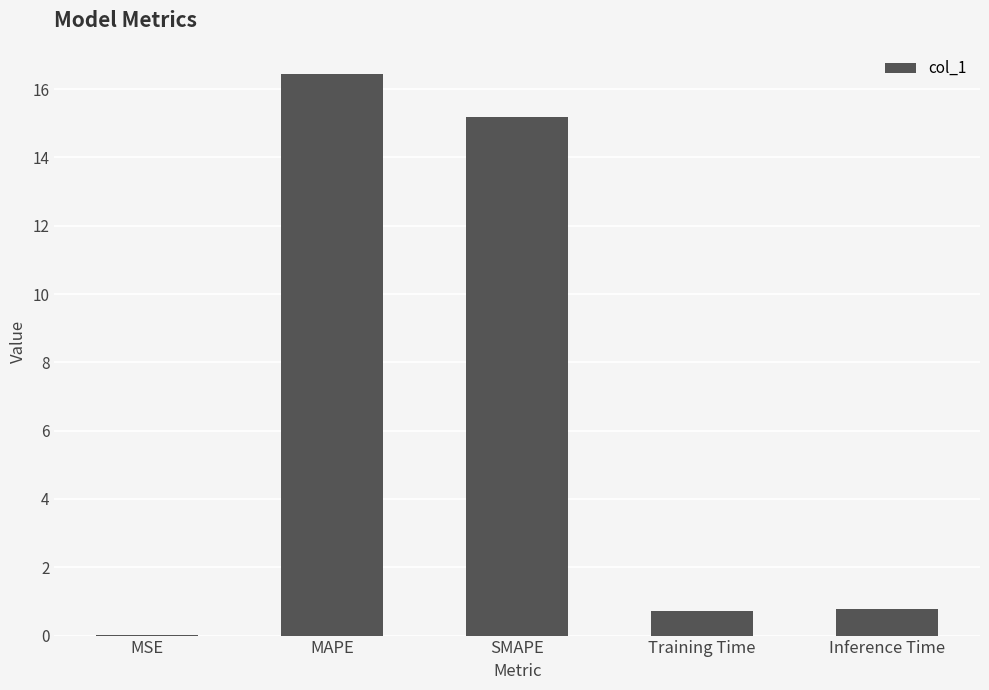

Is it true that the value at MAPE is 21.4?

False